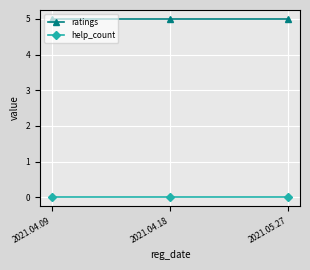

Reading left to right, transcribe all the data shown in this chart.

ratings: 5	5	5
help_count: 0	0	0